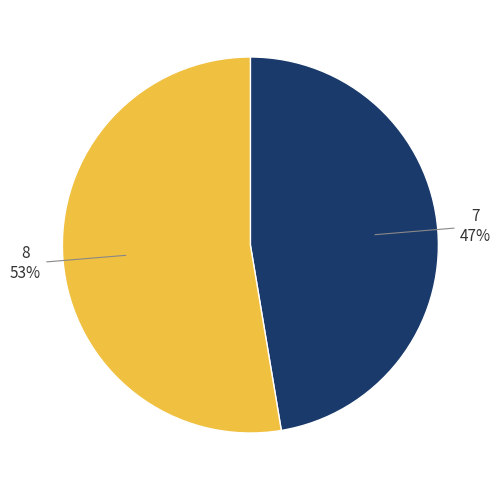

To the nearest percent, what is the average slice percentage?

50%